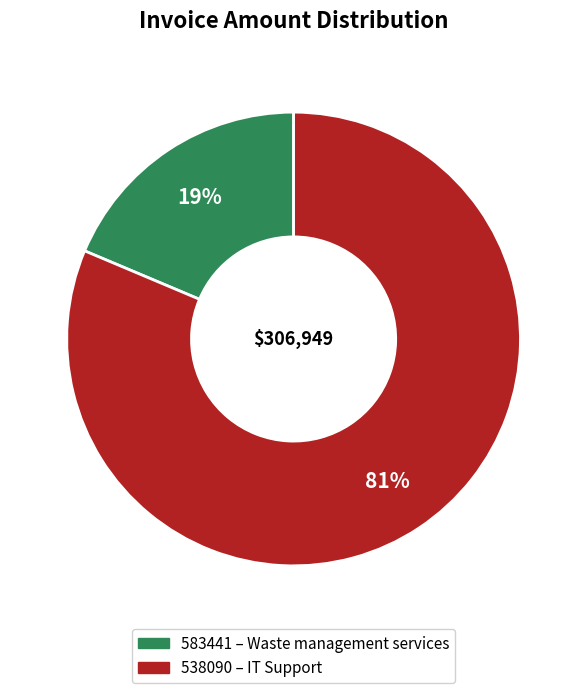

Which slice is the smallest?

583441